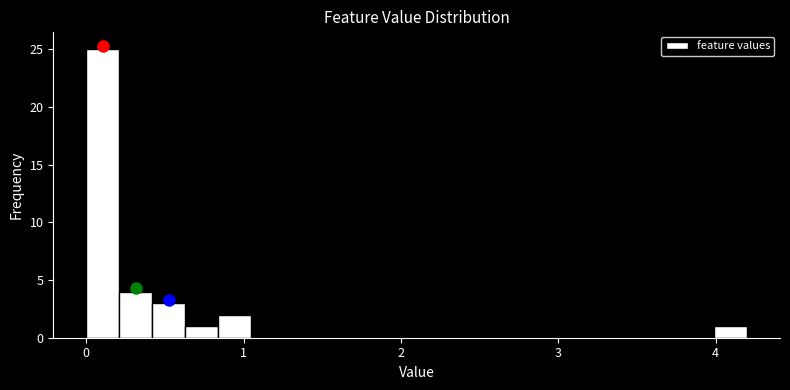

Around what value on the x-axis is the tallest bar? Give the approximate position of its centre, as read against the axis.

0.1